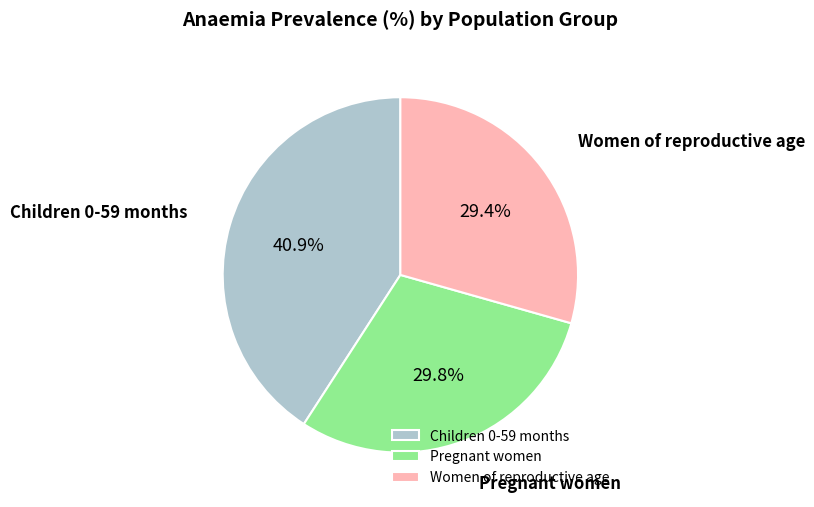

Is Women of reproductive age the majority of the pie?

No